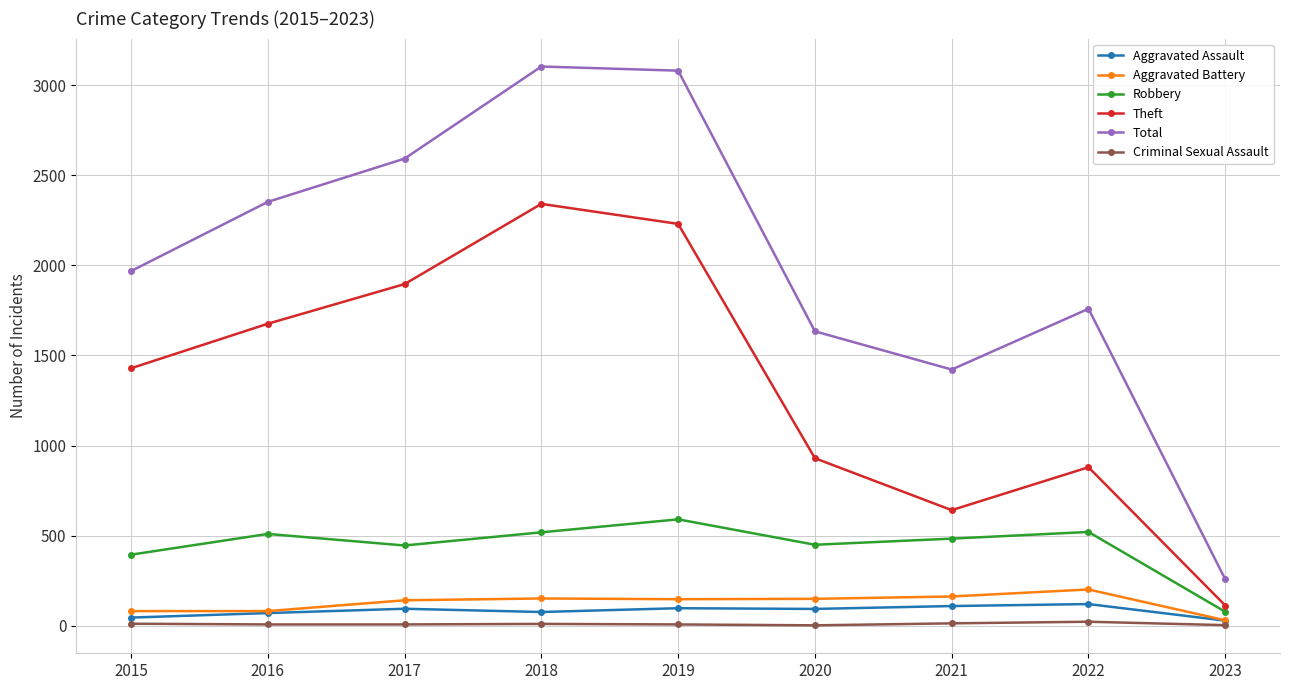

What is the difference between the maximum and second lowest values in the Aggravated Assault series?

75